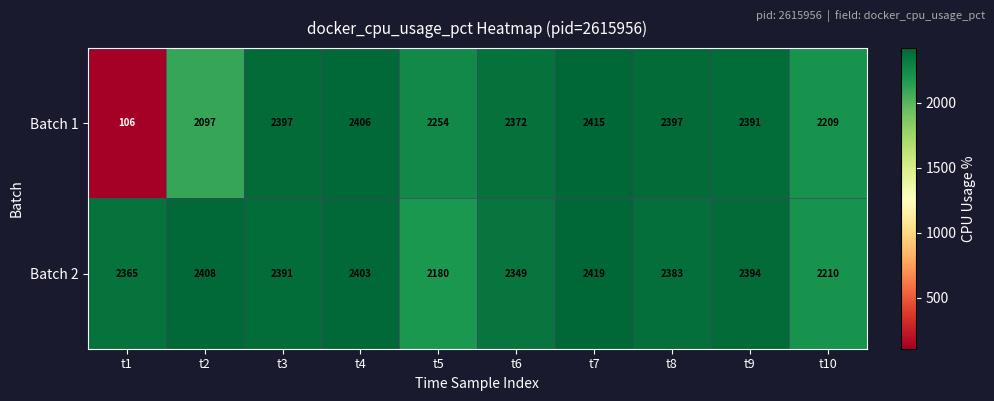

What is the difference between the Batch 1 values at t10 and t3?

188